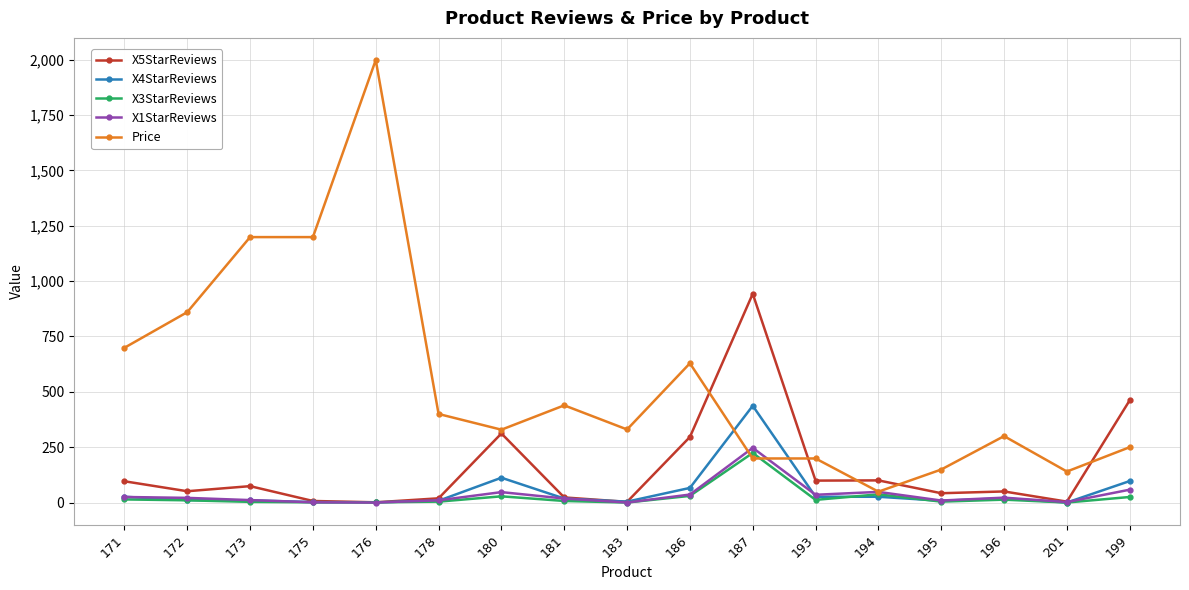

What is the greatest value displayed?

1999